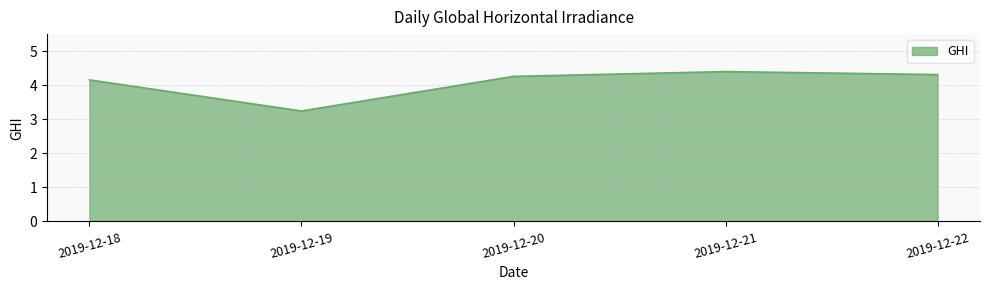

At which category does the chart reach its peak across all series?

2019-12-21